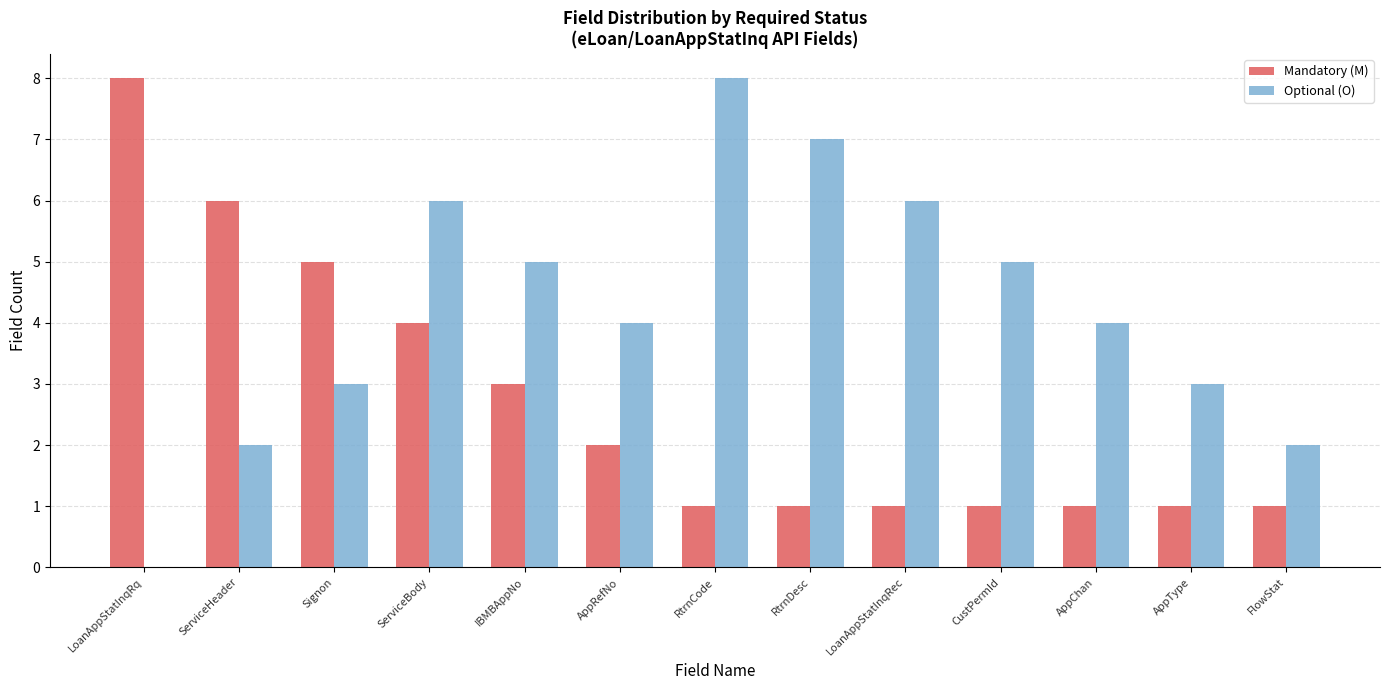

Which series has the widest spread of values?

Optional (O)